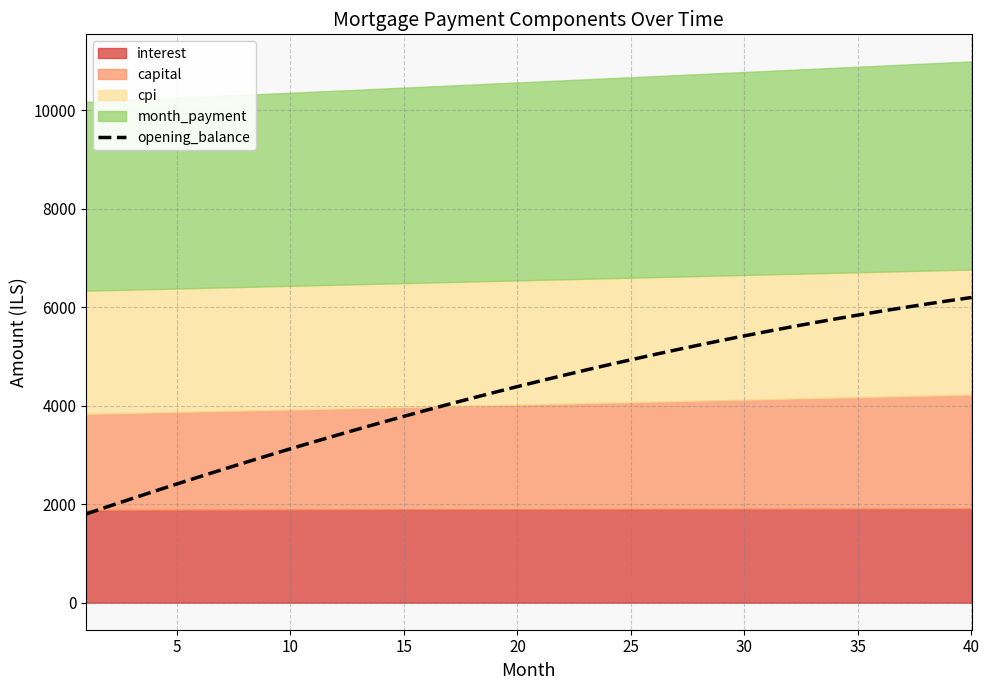

The value of opening_balance at 30 is 5415.8. True or false?

True